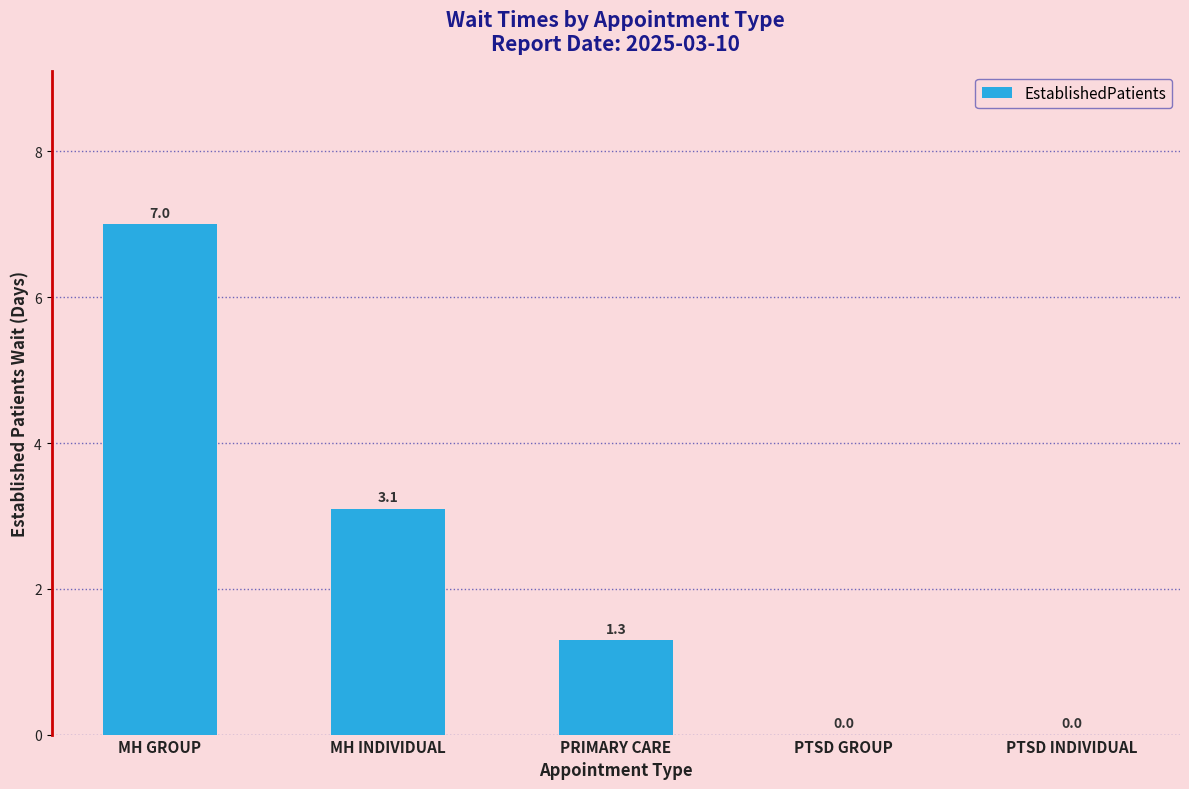

Where is the data nearest to the value 3?

MH INDIVIDUAL